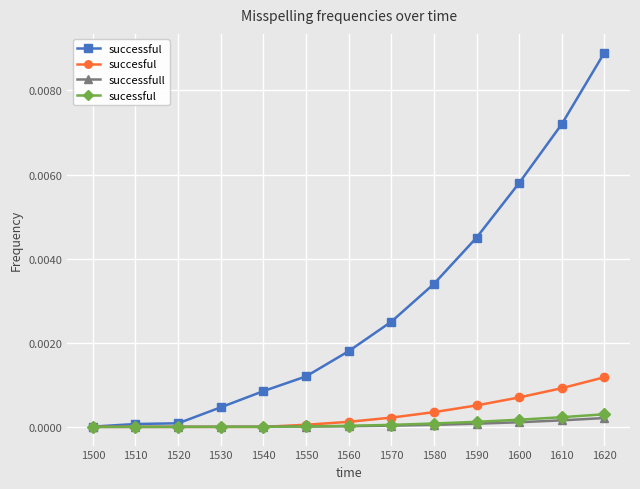

Which series has the largest total across all categories?

successful